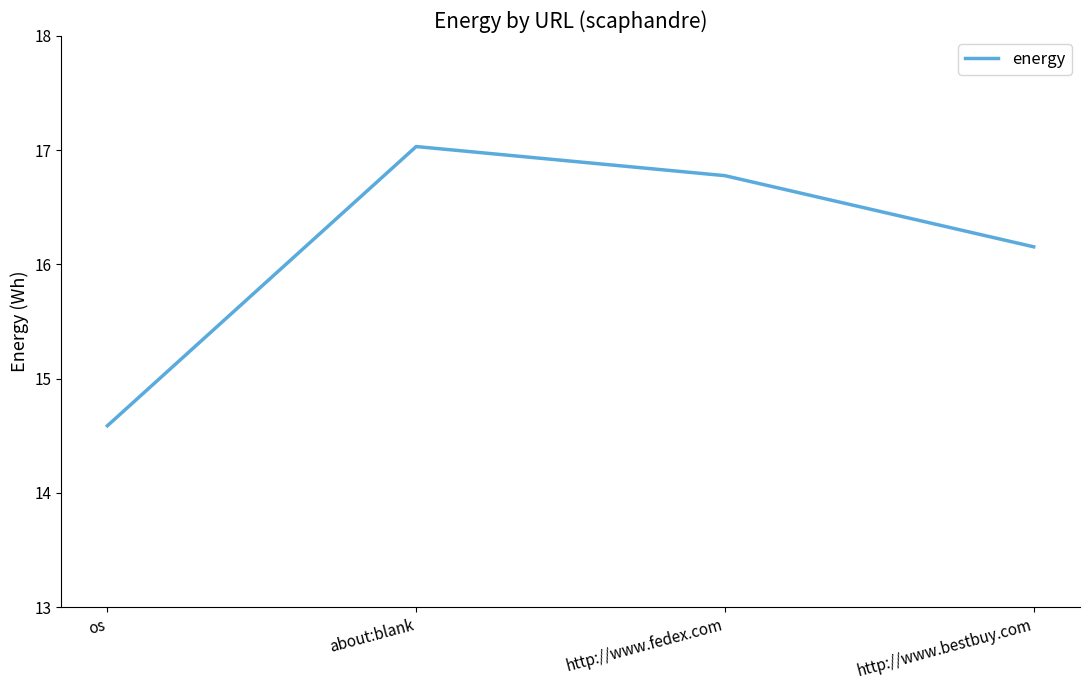

True or false: the data shows 17.0 at about:blank.

True